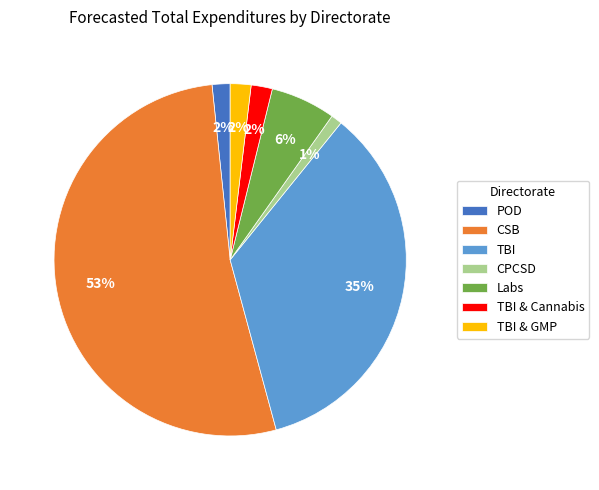

To the nearest percent, what is the combined percentage of TBI & GMP and CSB?

54%